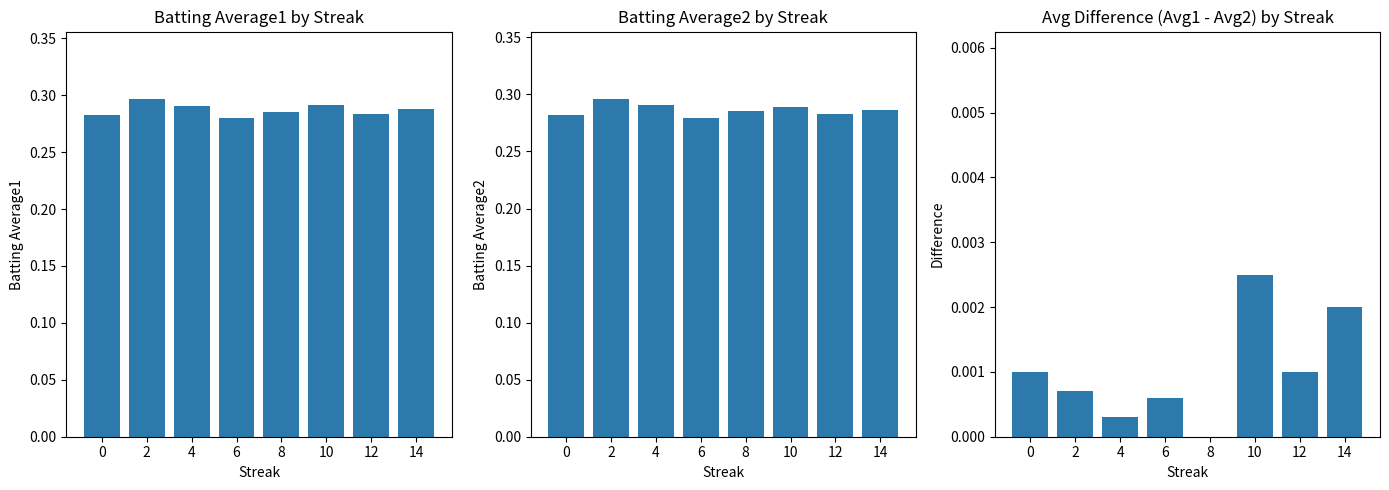

Reading left to right, list all the values displayed in this chart.

Batting Average1: 0=0.3	2=0.3	4=0.3	6=0.3	8=0.3	10=0.3	12=0.3	14=0.3
Batting Average2: 0=0.3	2=0.3	4=0.3	6=0.3	8=0.3	10=0.3	12=0.3	14=0.3
Avg1 - Avg2: 0=0.0	2=0.0	4=0.0	6=0.0	8=0.0	10=0.0	12=0.0	14=0.0